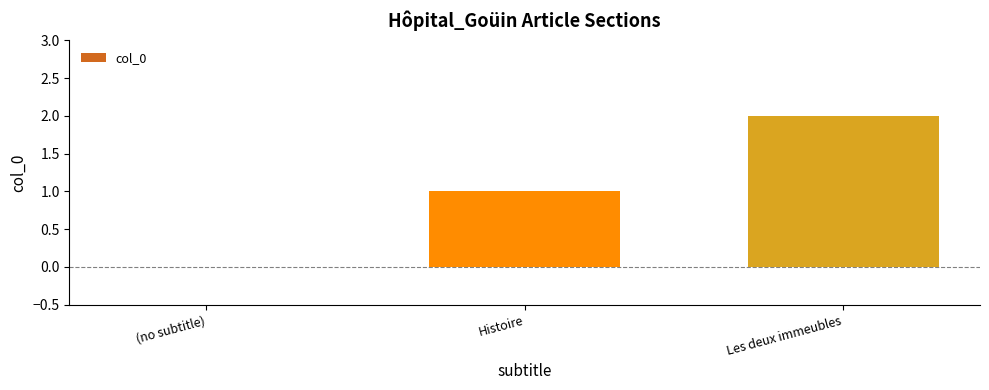

How many positive values are there?

2